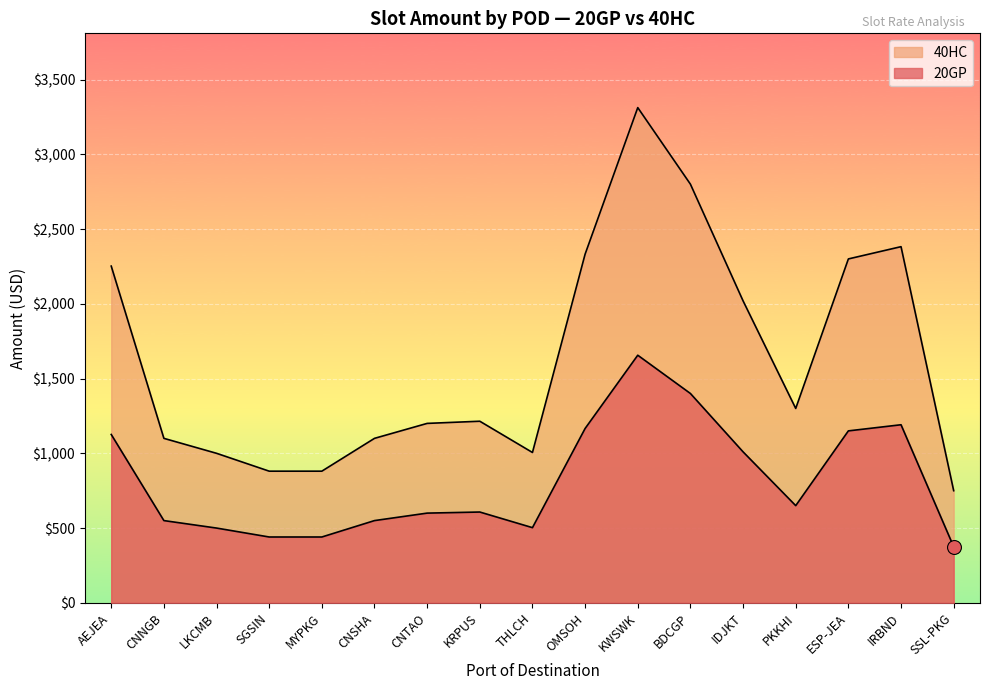

What is the smallest value displayed?

375.0